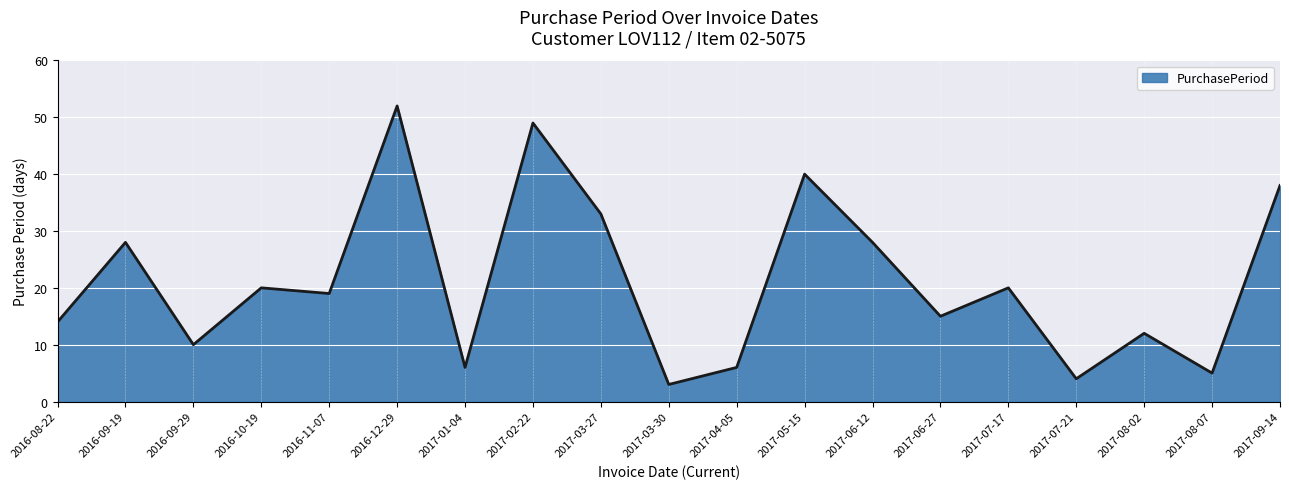

What is the change in value from 2016-11-07 to 2017-08-02?

-7